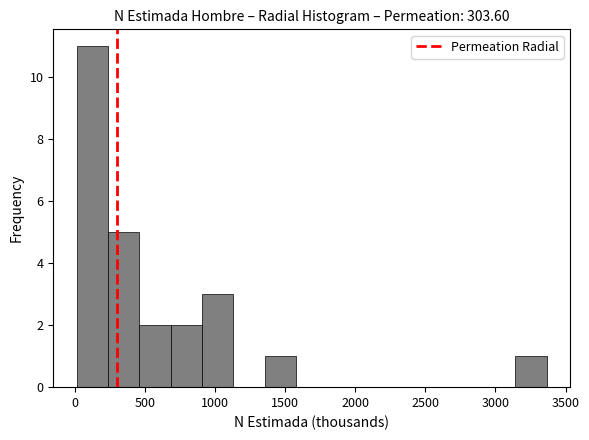

Reading left to right, transcribe this chart: for each bar, give the range it covers on the x-axis and its height. Neither the bar edges nor the heights are printed on the chart, so give them approximately, as read against the axes.

0 to 250: 11
250 to 450: 5
450 to 700: 2
700 to 900: 2
900 to 1150: 3
1150 to 1350: 0
1350 to 1600: 1
1600 to 1800: 0
1800 to 2050: 0
2050 to 2250: 0
2250 to 2450: 0
2450 to 2700: 0
2700 to 2900: 0
2900 to 3150: 0
3150 to 3350: 1